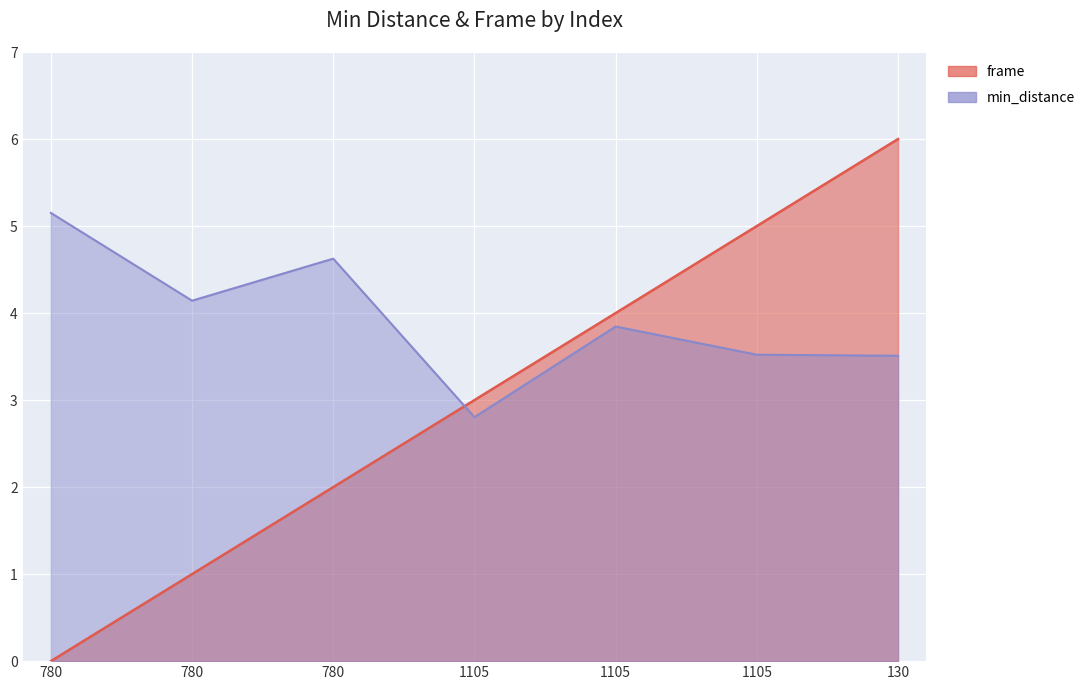

How many values in the min_distance series exceed 3?

6